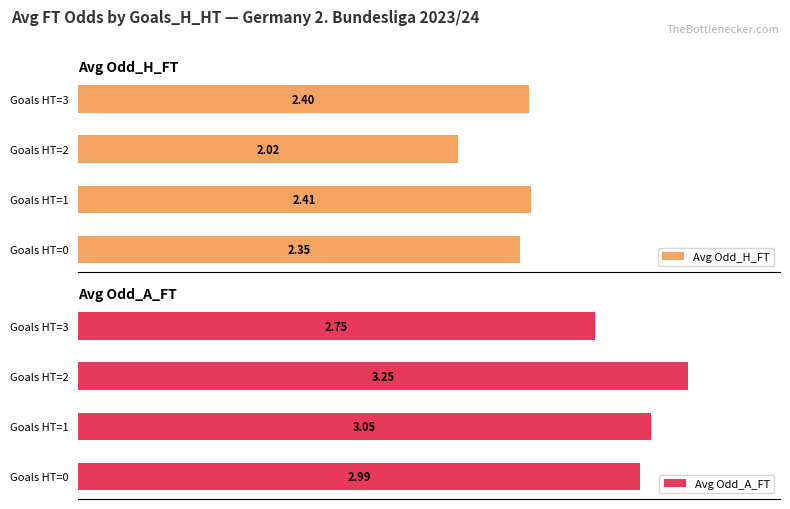

At which label does Avg Odd_A_FT reach its peak?

Goals HT=2